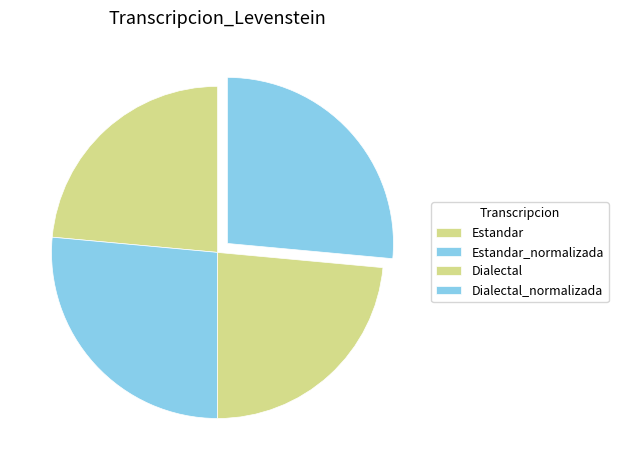

True or false: Dialectal accounts for 35% of the total.

False